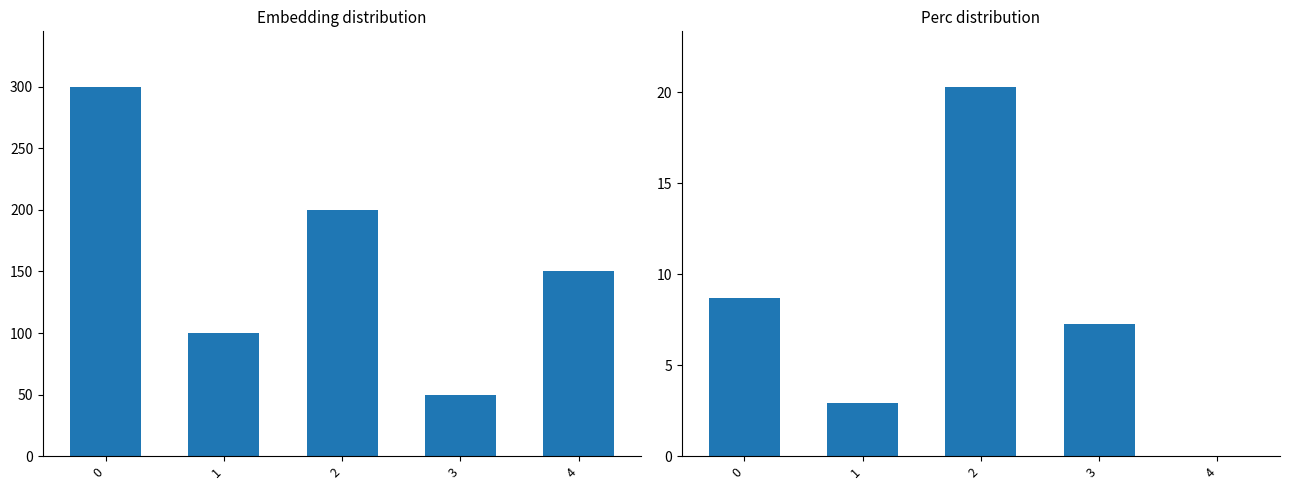

At which category does the chart reach its minimum across all series?

4